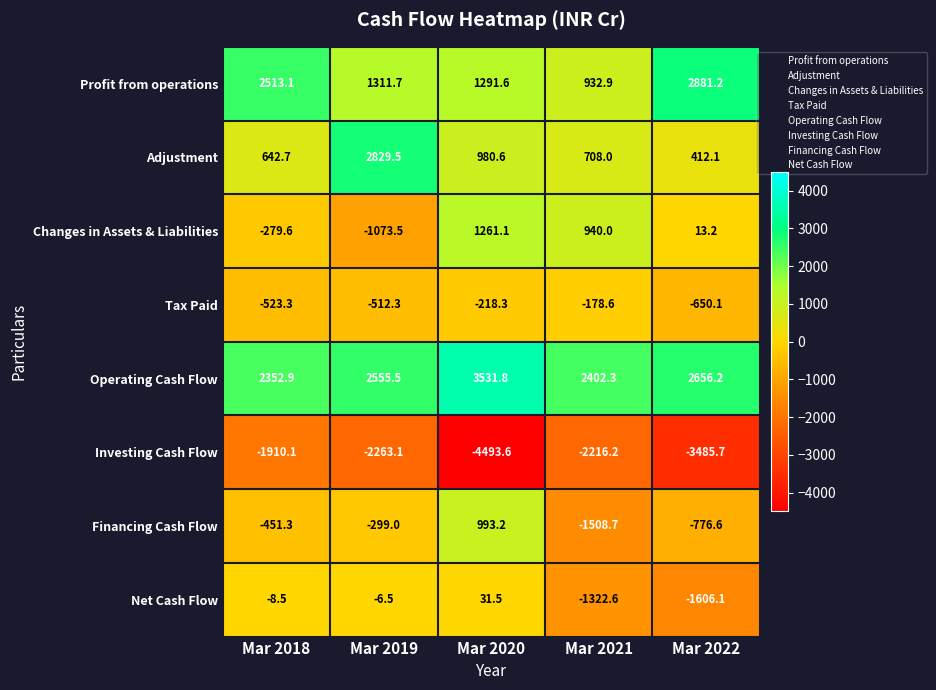

List the series in order of their peak value, lowest first.

Investing Cash Flow, Tax Paid, Net Cash Flow, Financing Cash Flow, Changes in Assets & Liabilities, Adjustment, Profit from operations, Operating Cash Flow